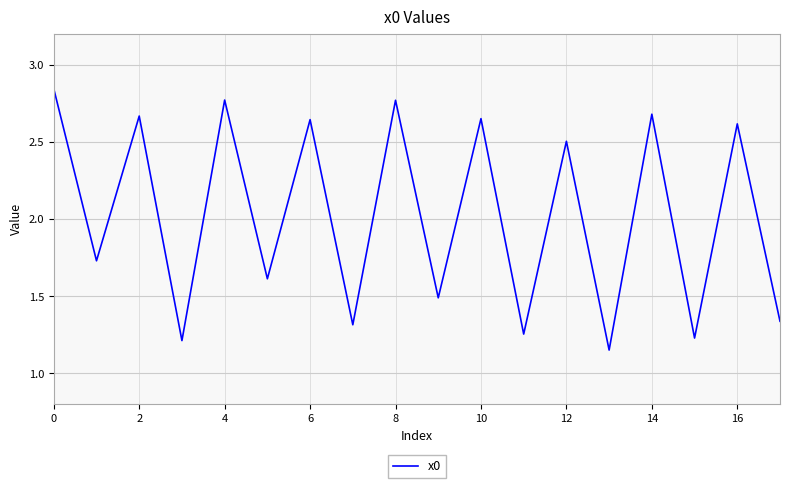

What is the ratio of the value at 12 to the value at 10?

0.9